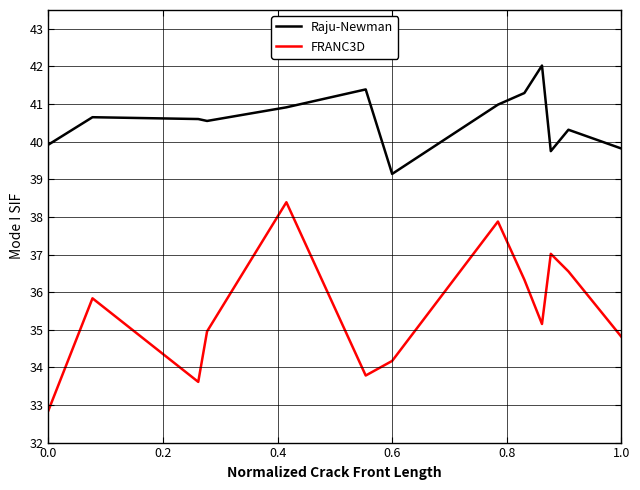

What is the maximum value for Raju-Newman?

42.0